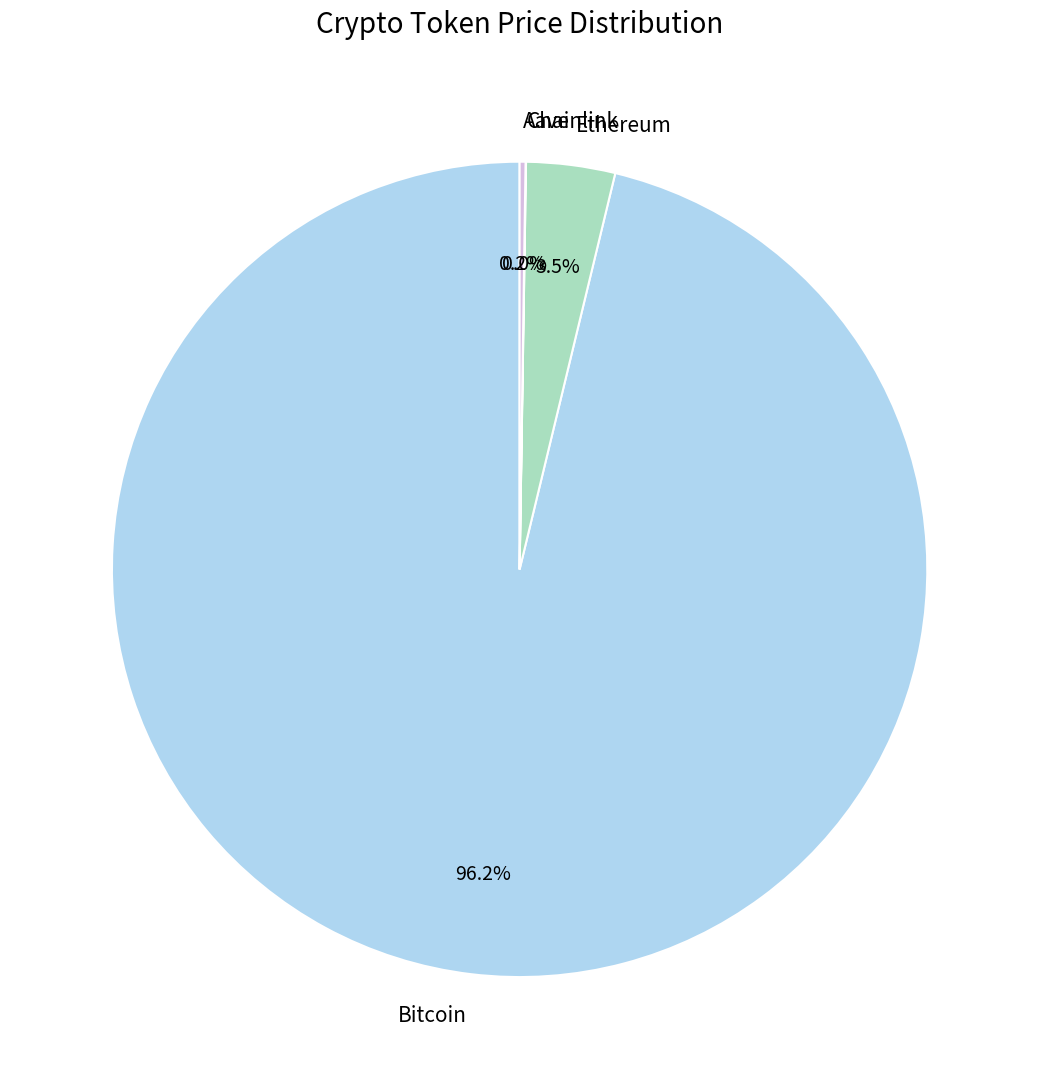

Which has a higher value, Bitcoin or Ethereum?

Bitcoin